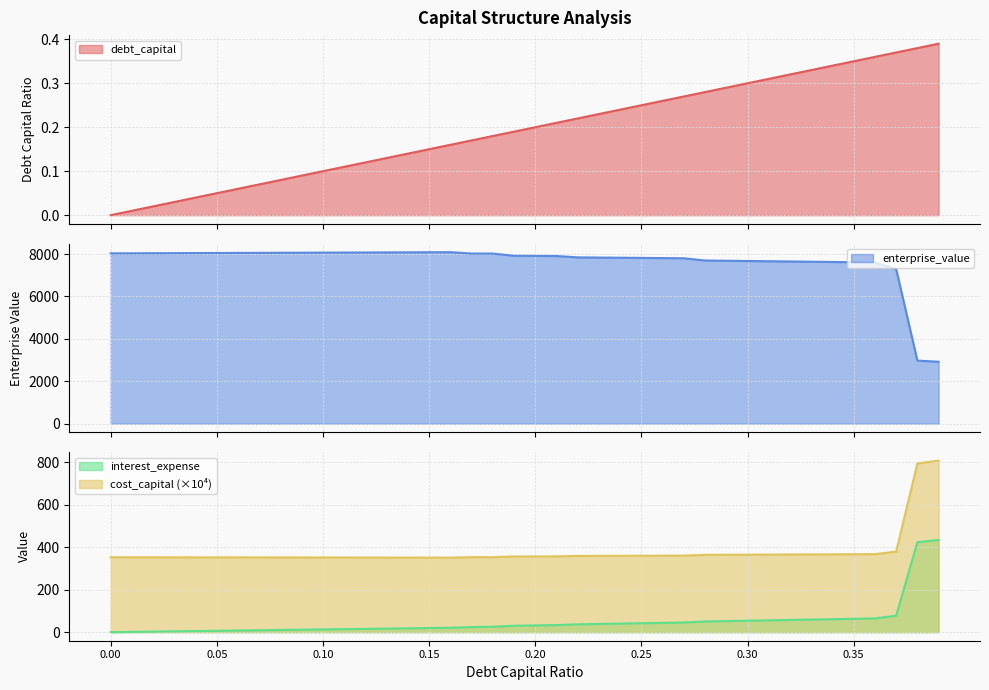

Reading right to left, transcribe all the data shown in this chart.

debt_capital: 0.4	0.4	0.4	0.4	0.3	0.3	0.3	0.3	0.3	0.3	0.3	0.3	0.3	0.3	0.2	0.2	0.2	0.2	0.2	0.2	0.2	0.2	0.2	0.2	0.1	0.1	0.1	0.1	0.1	0.1	0.1	0.1	0.1	0.1	0.1	0.0	0.0	0.0	0.0	0.0
cost_capital: 807.9	794.9	379.3	367.5	367.1	366.7	366.3	365.9	365.5	365.1	364.7	364.3	360.6	360.3	360.0	359.7	359.4	359.2	357.0	356.8	356.6	353.2	353.2	351.1	351.2	351.3	351.4	351.5	351.7	351.8	351.9	352.0	352.1	352.2	352.3	352.4	352.6	352.7	352.8	352.9
enterprise_value: 2920.4	2974.9	7292.1	7605.4	7616.7	7628.1	7639.4	7650.8	7662.2	7673.7	7685.2	7696.7	7802.7	7811.1	7819.4	7827.8	7836.2	7844.6	7908.6	7914.5	7920.4	8024.0	8024.6	8089.6	8086.1	8082.6	8079.1	8075.6	8072.2	8068.7	8065.2	8061.7	8058.3	8054.8	8051.3	8047.9	8044.4	8040.9	8037.5	8034.0
interest_expense: 434.6	423.5	77.6	64.7	62.9	61.1	59.3	57.5	55.7	53.9	52.1	50.3	45.3	43.6	41.9	40.3	38.6	36.9	33.4	31.8	30.2	25.5	24.1	20.6	19.3	18.0	16.7	15.5	14.2	12.9	11.6	10.3	9.0	7.7	6.4	5.2	3.9	2.6	1.3	0.0